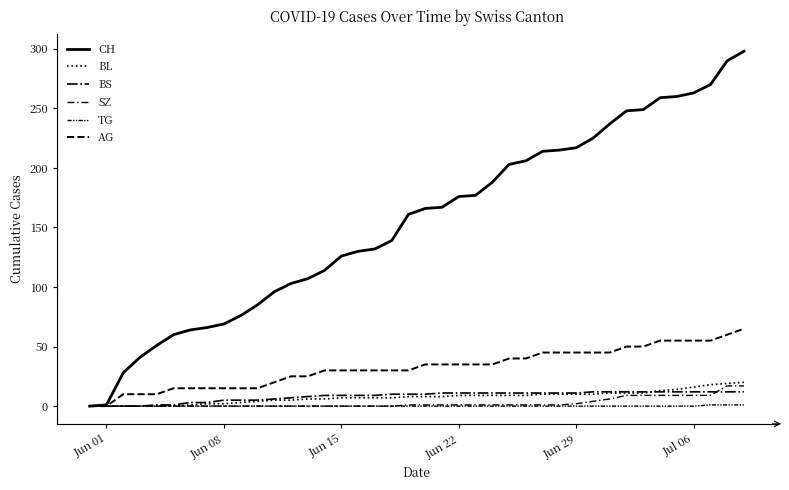

Does the chart display data point markers on the line(s)?

No